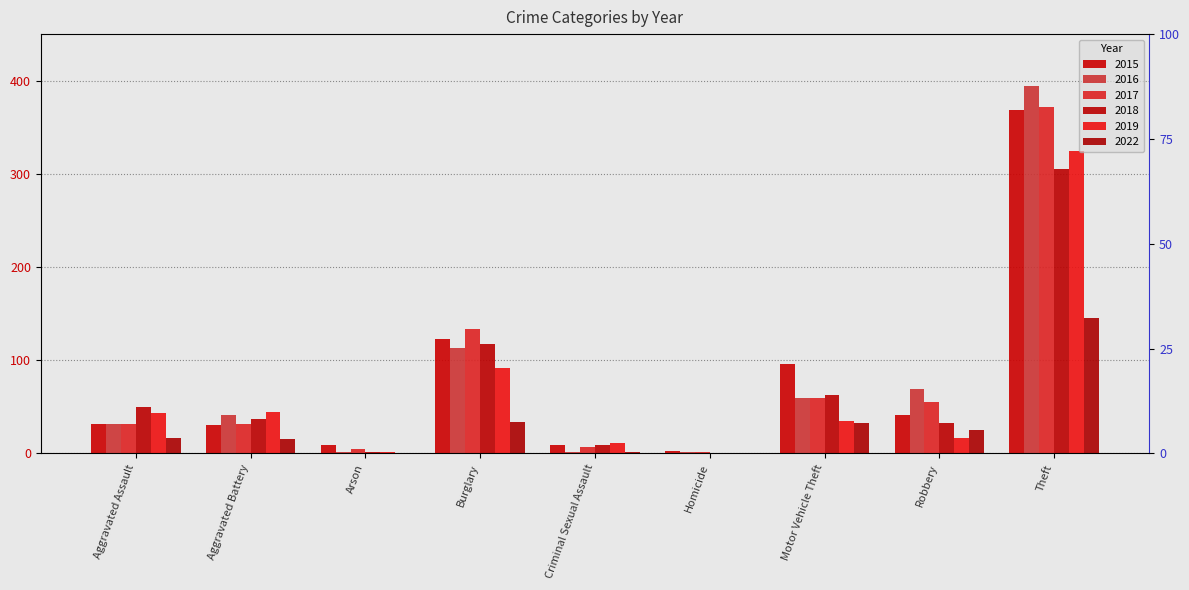

Which category has the highest value across all series?

Theft